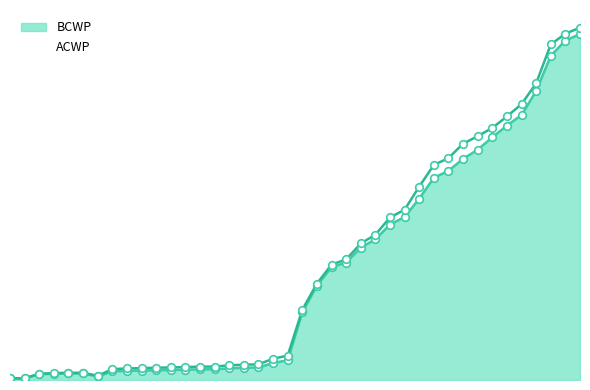

Which series contains the lowest Y value?

BCWP